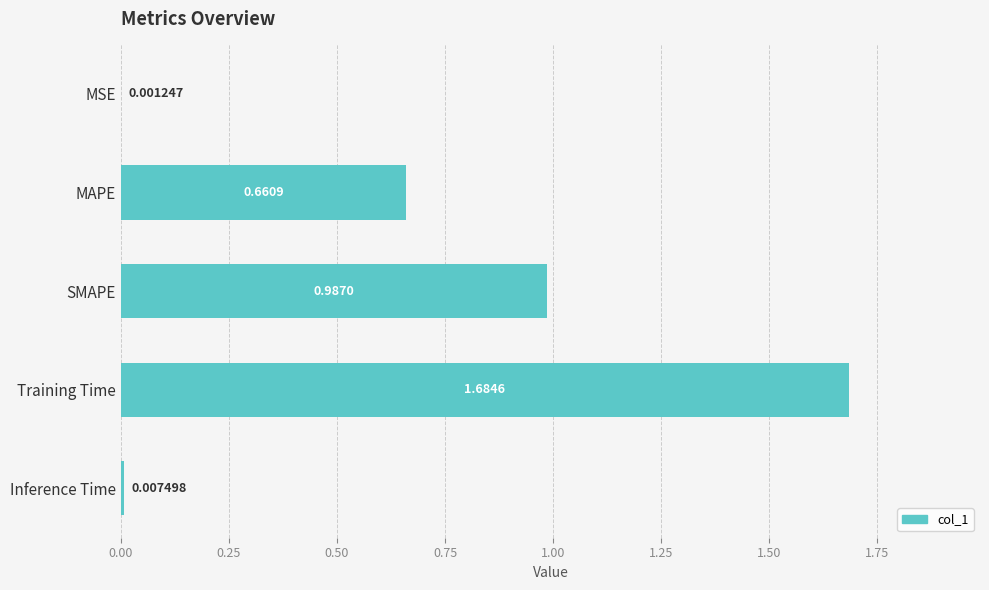

At which category does the chart reach its peak across all series?

Training Time